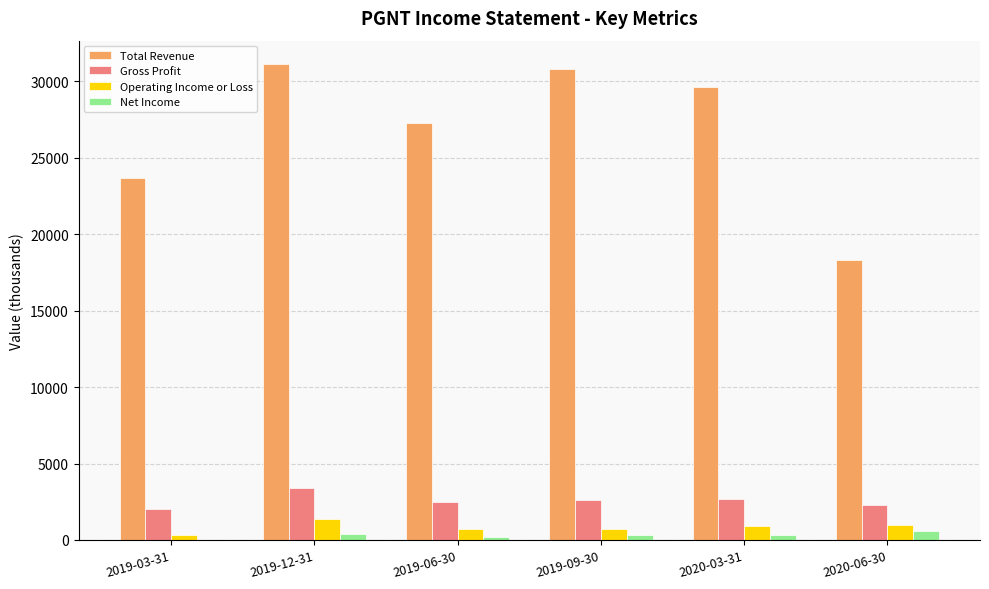

What is the greatest value displayed?

31100